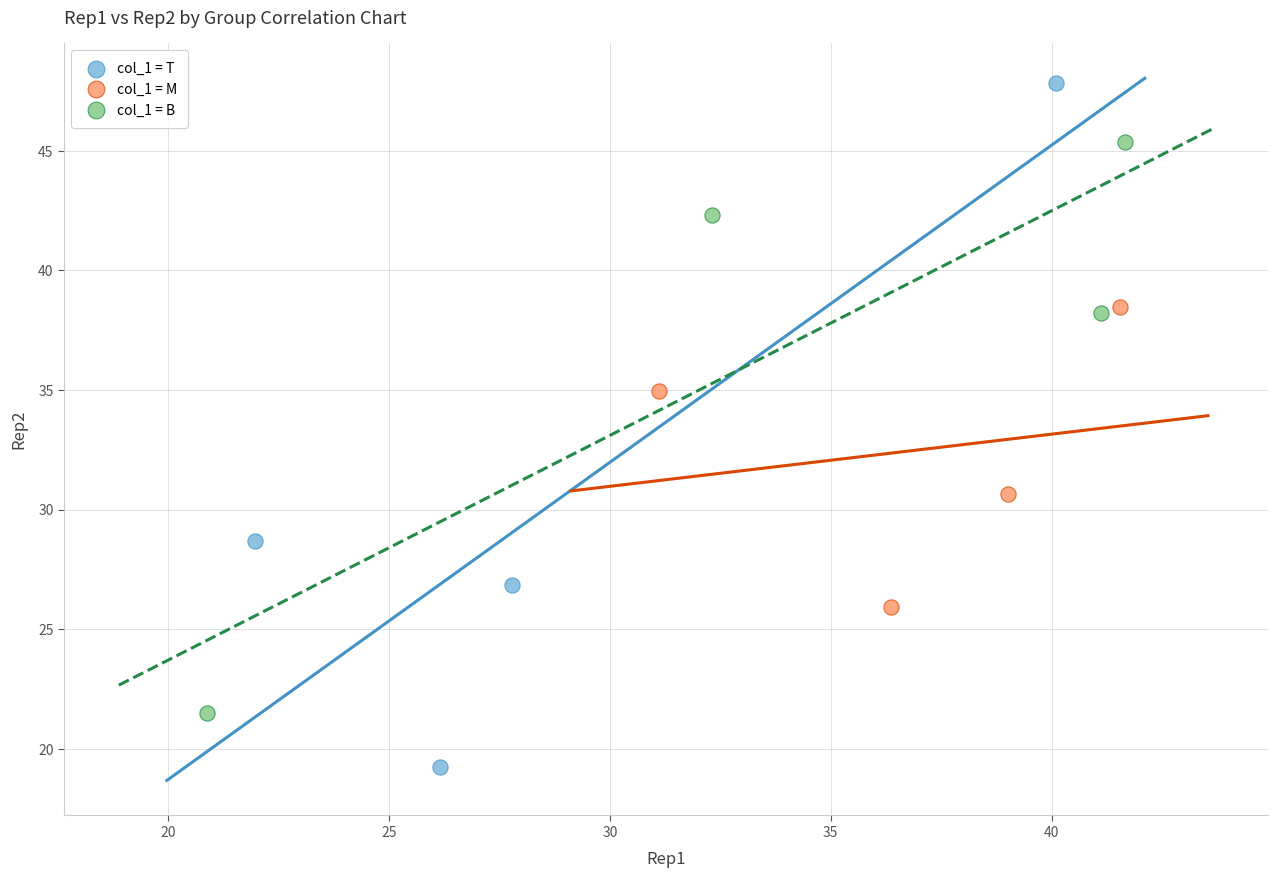

Which series has the widest spread of Y values?

col_1 = T